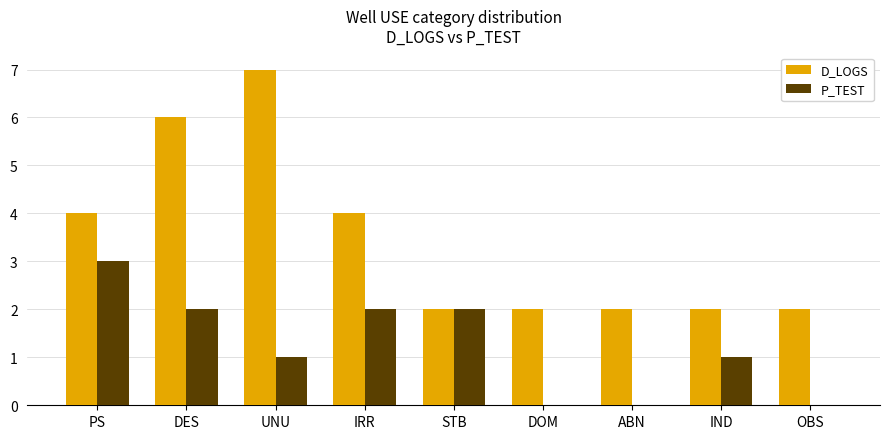

The value of P_TEST at DES is 2. True or false?

True